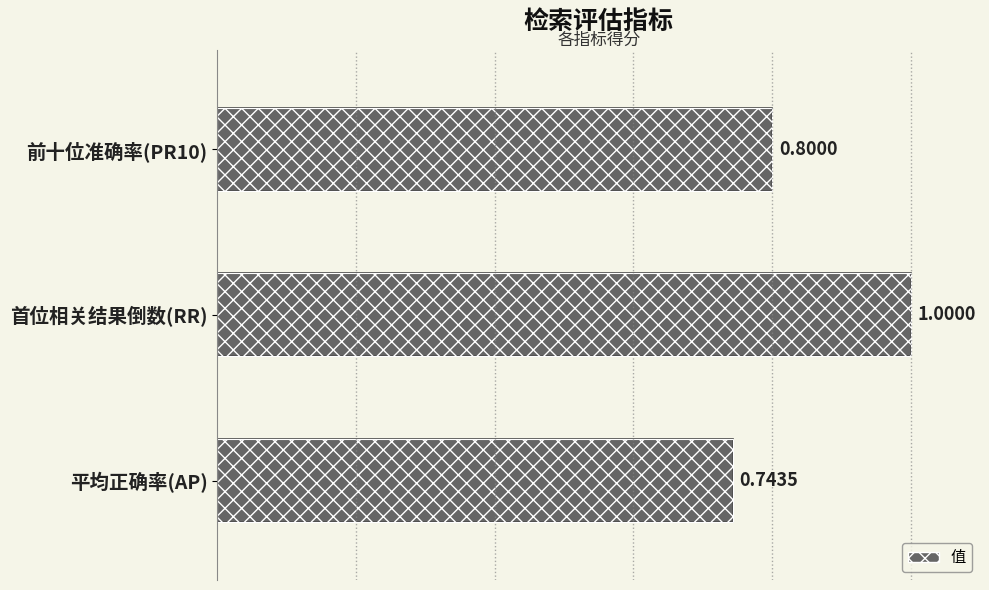

What is the difference between the maximum and minimum values?

0.3